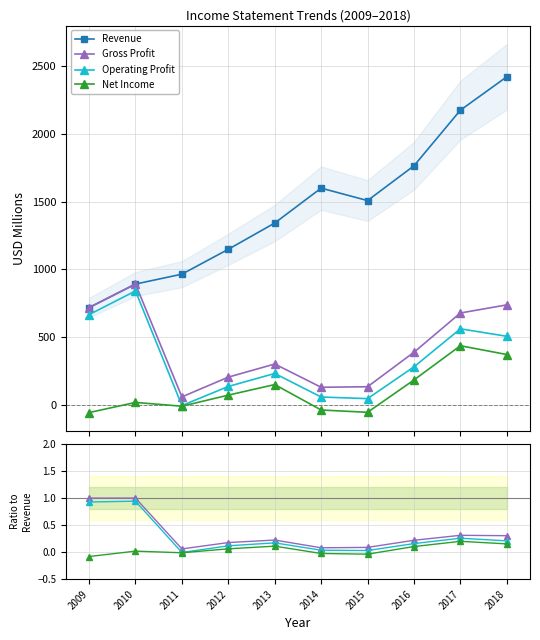

How many data points in Revenue are above 1509?

4